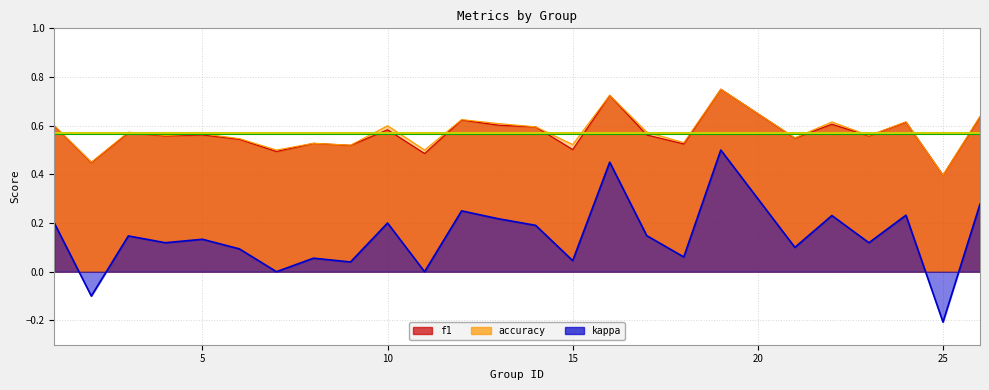

Rank the series by their maximum value, from highest to lowest.

accuracy, f1, kappa